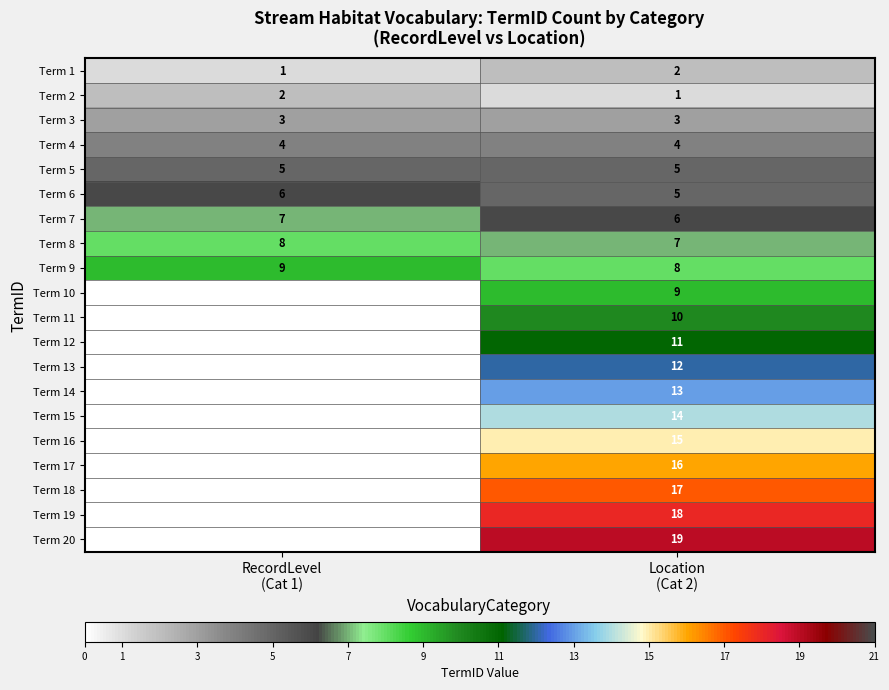

What is the total value across all series at Location
(Cat 2)?

195